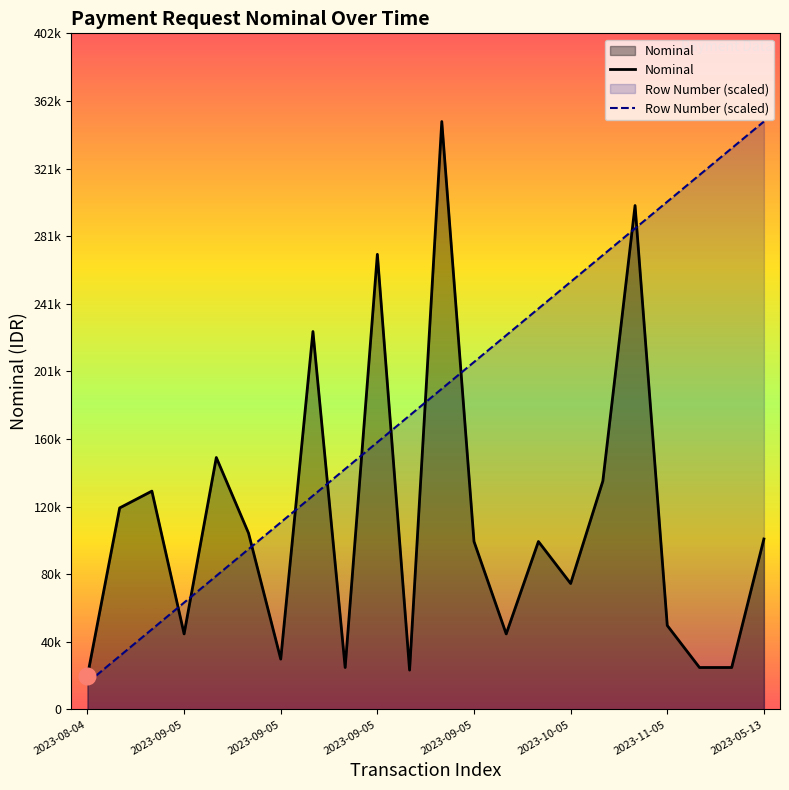

The value of Row Number (scaled) at 2023-09-05 is 31818.2. True or false?

True